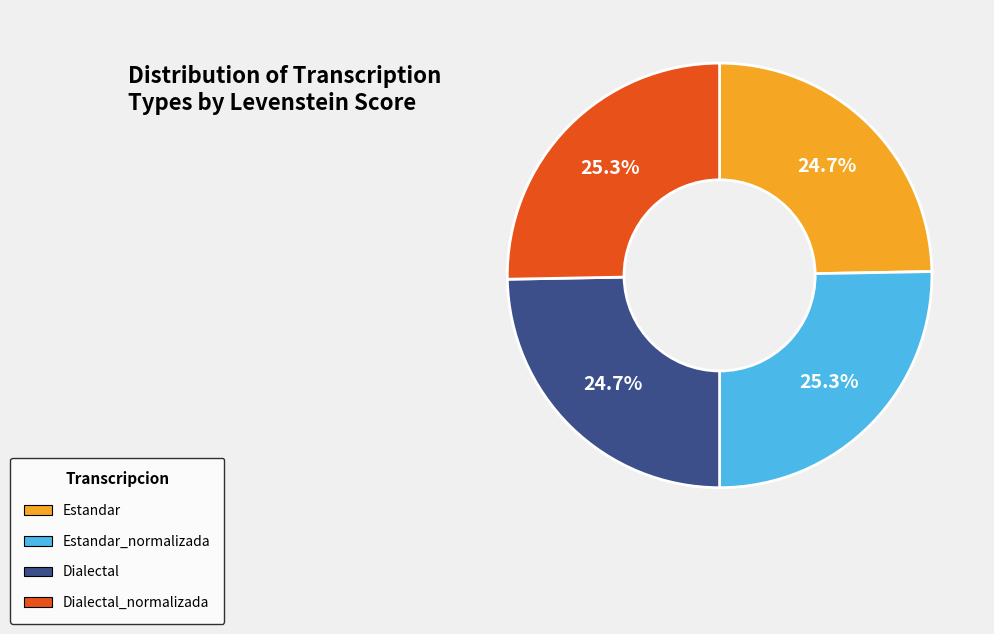

What is the ratio of the value at Estandar_normalizada to the value at Dialectal_normalizada?

1.0